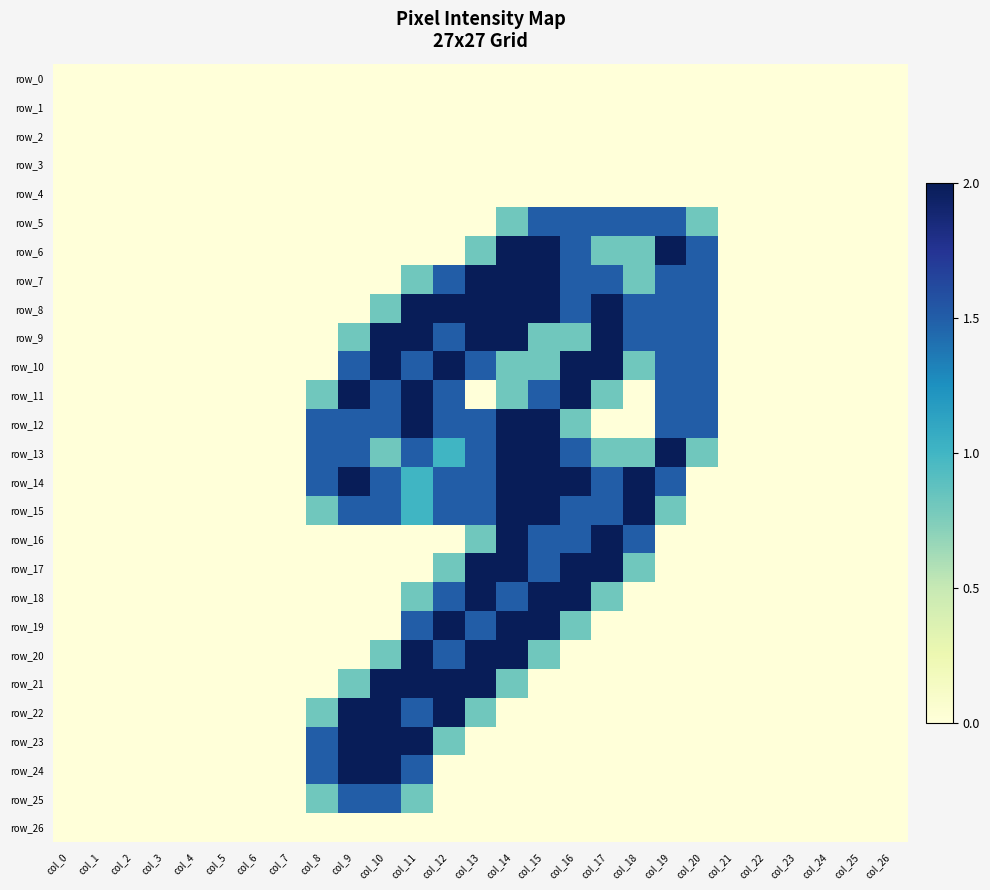

True or false: row_13 has a value of 2.7 at col_8.

False